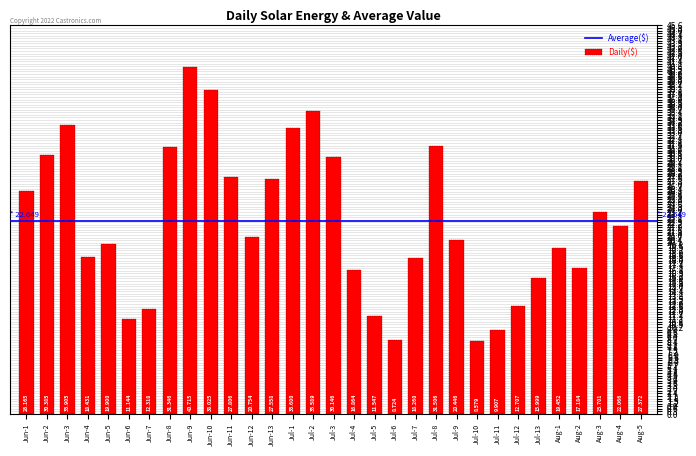

Reading left to right, transcribe all the data shown in this chart.

Jun-1=26.2	Jun-2=30.4	Jun-3=33.9	Jun-4=18.4	Jun-5=19.9	Jun-6=11.1	Jun-7=12.3	Jun-8=31.3	Jun-9=40.7	Jun-10=38.0	Jun-11=27.8	Jun-12=20.8	Jun-13=27.6	Jul-1=33.6	Jul-2=35.6	Jul-3=30.1	Jul-4=16.9	Jul-5=11.5	Jul-6=8.7	Jul-7=18.3	Jul-8=31.5	Jul-9=20.4	Jul-10=8.6	Jul-11=9.9	Jul-12=12.7	Jul-13=16.0	Aug-1=19.5	Aug-2=17.2	Aug-3=23.7	Aug-4=22.1	Aug-5=27.4